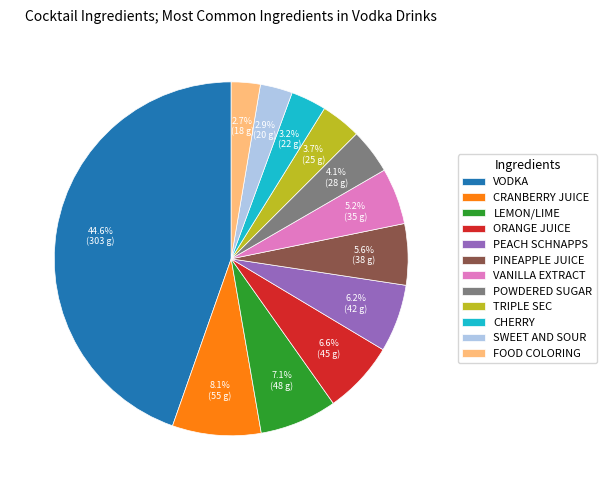

Between VODKA and TRIPLE SEC, which is larger?

VODKA